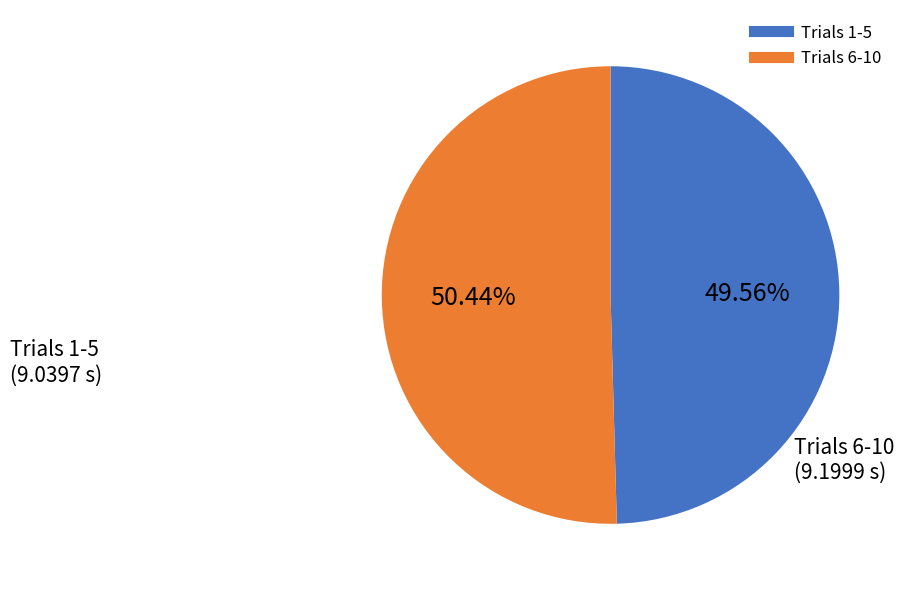

Is there a majority slice in this chart?

Yes